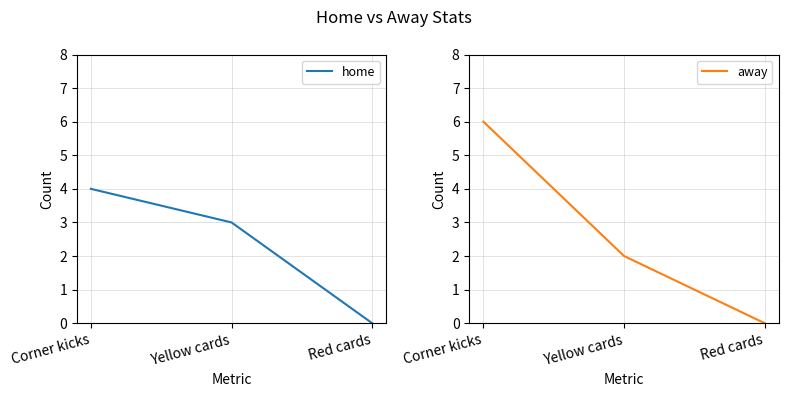

Which series has the largest range (max minus min)?

away